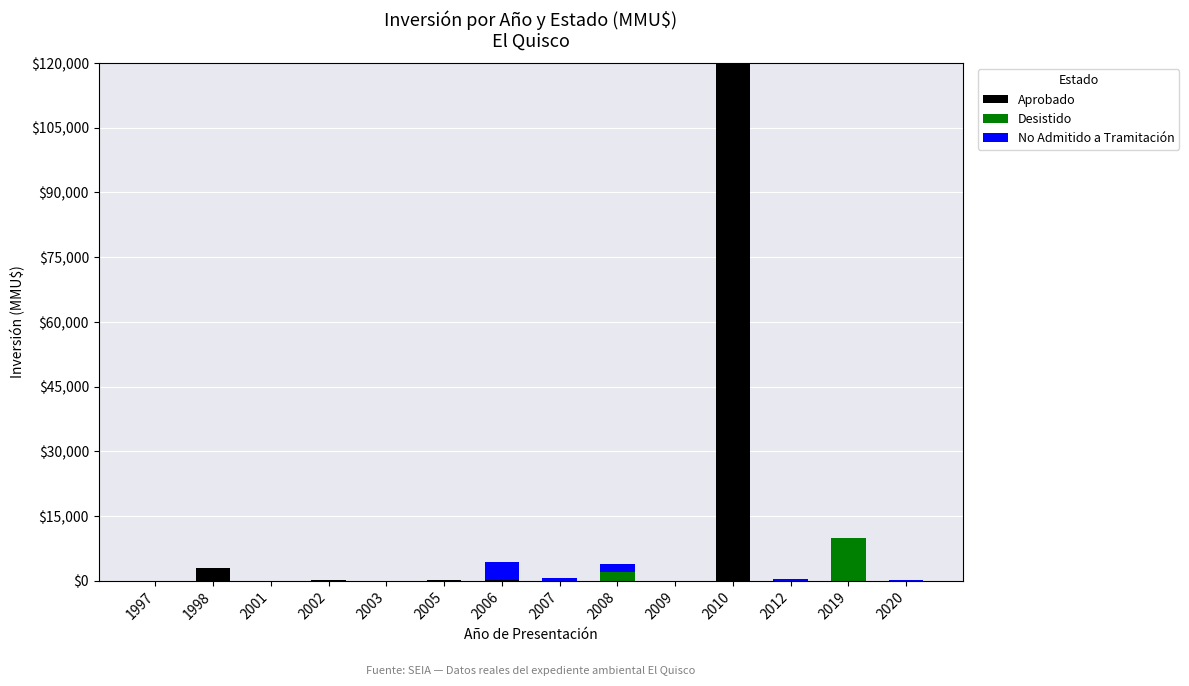

The value of Aprobado at 1998 is 3000. True or false?

True